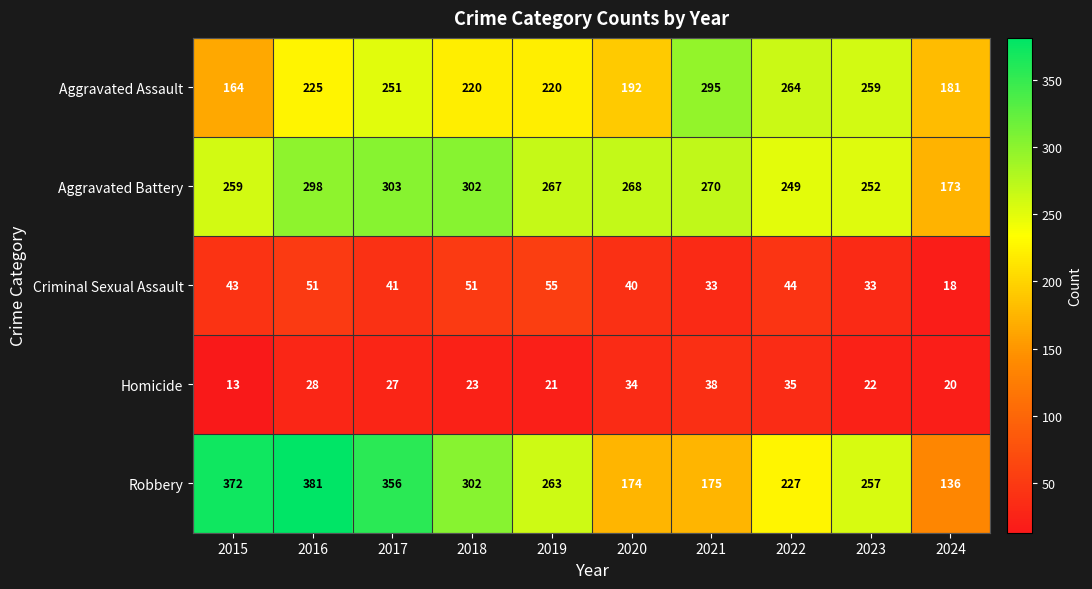

How many values in the Homicide series are below 27?

5